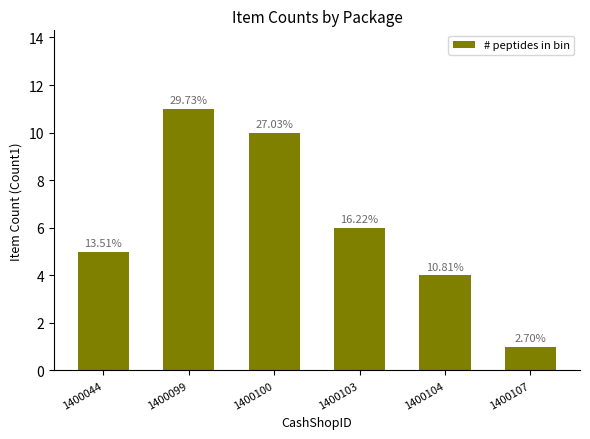

List the labels in order of value, smallest first.

1400107, 1400104, 1400044, 1400103, 1400100, 1400099